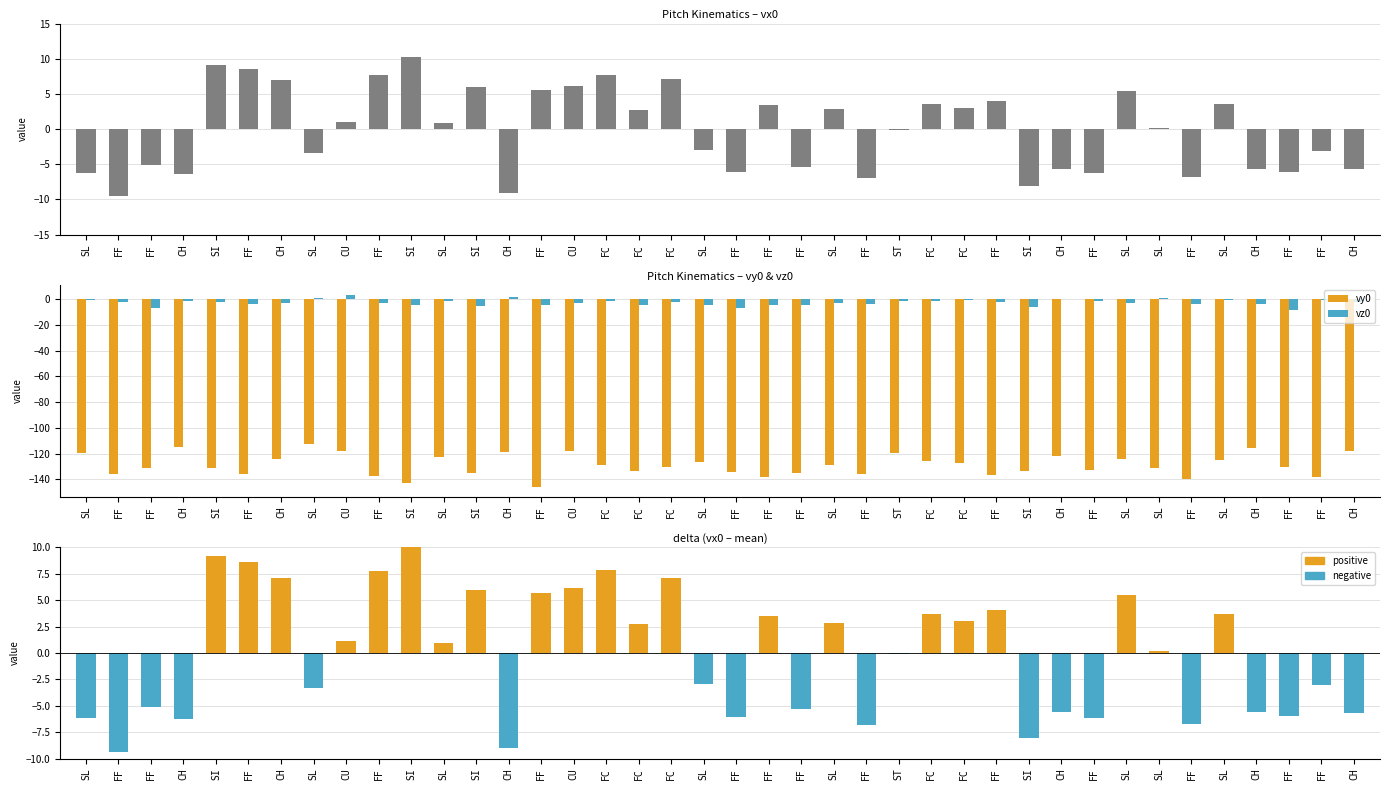

Where does the vy0 series first go above -130?

SL